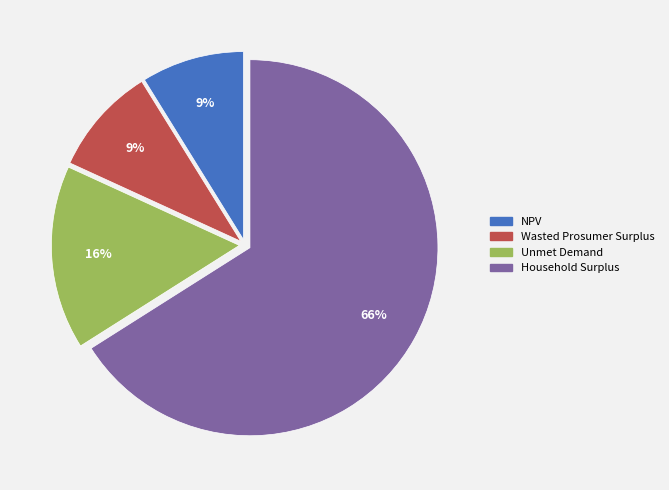

Approximately how many times larger is the value at NPV compared to Unmet Demand?

0.6